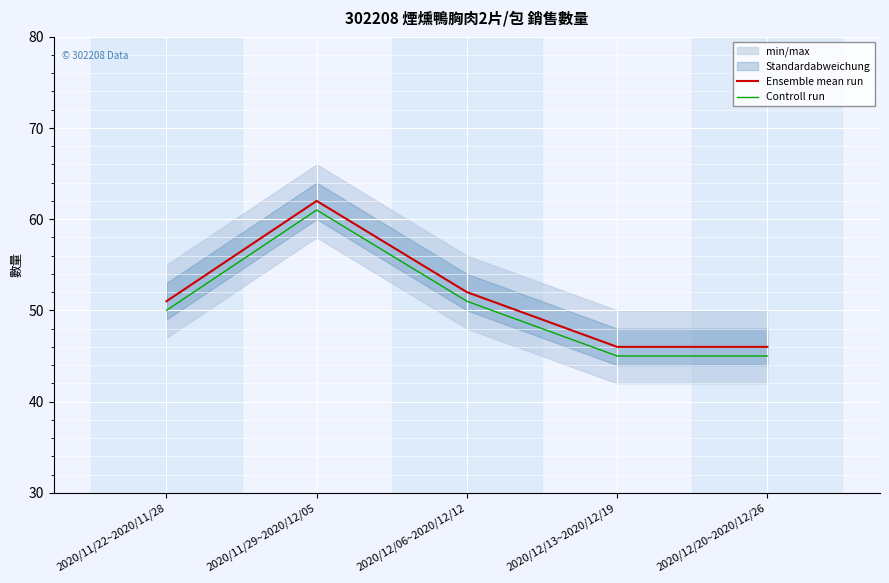

Which series has the widest spread of values?

Ensemble mean run